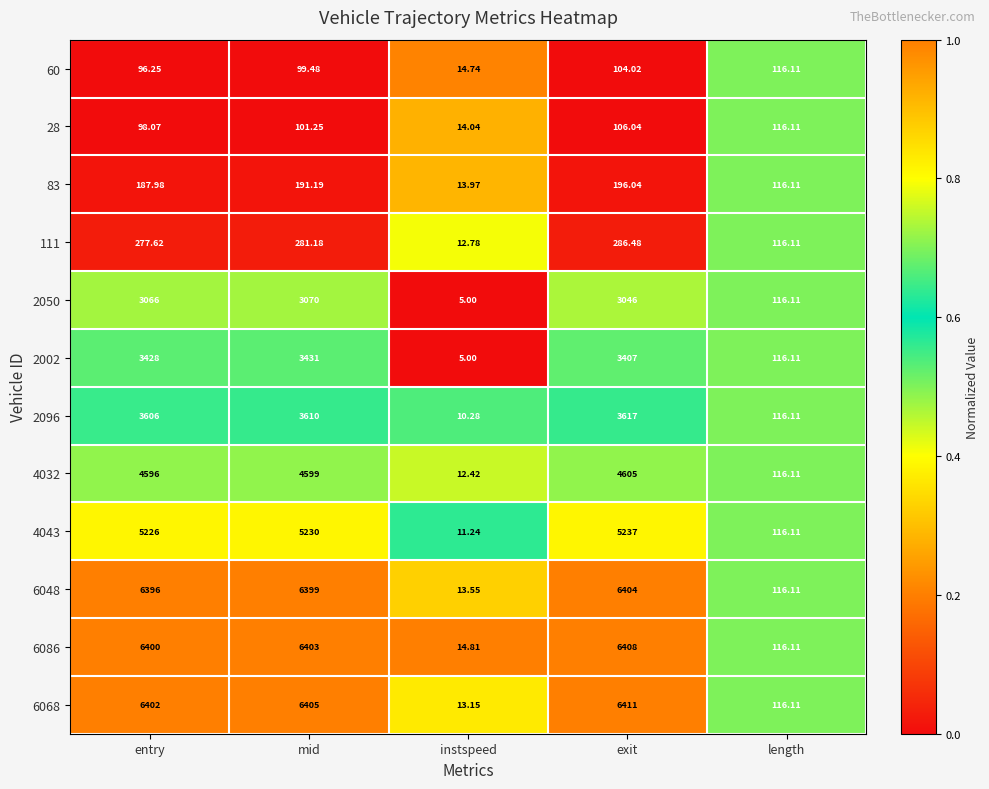

At which category is the sum across all series the highest?

exit